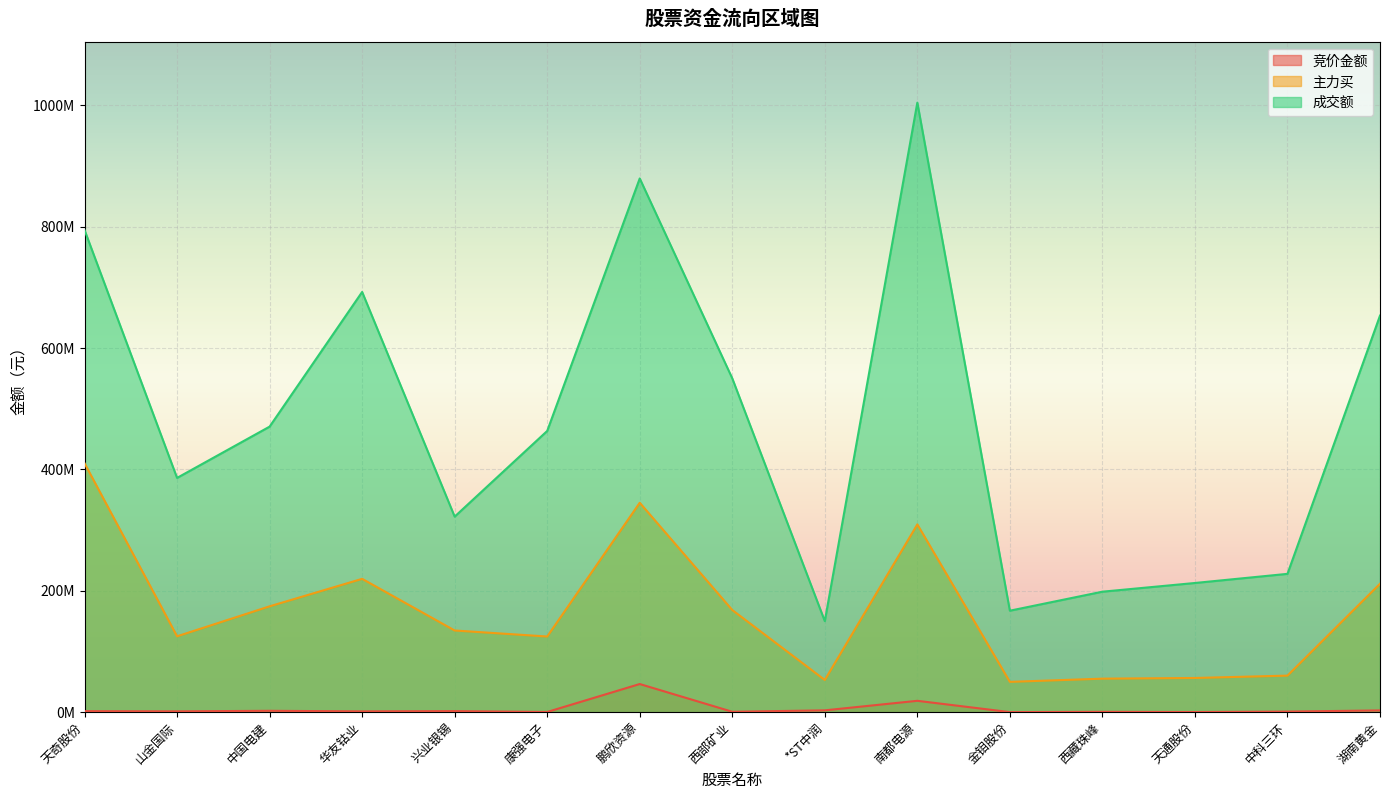

What is the minimum value shown in the chart?

104445